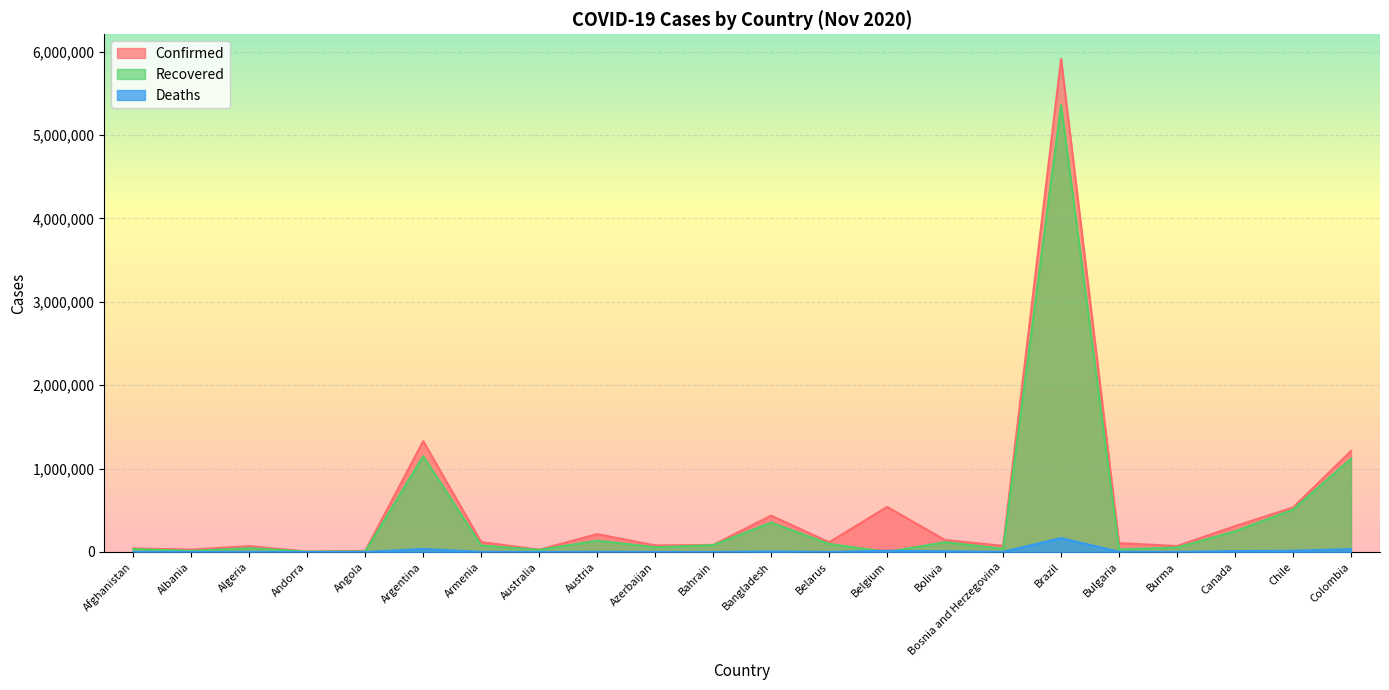

Which series has the largest range (max minus min)?

Confirmed